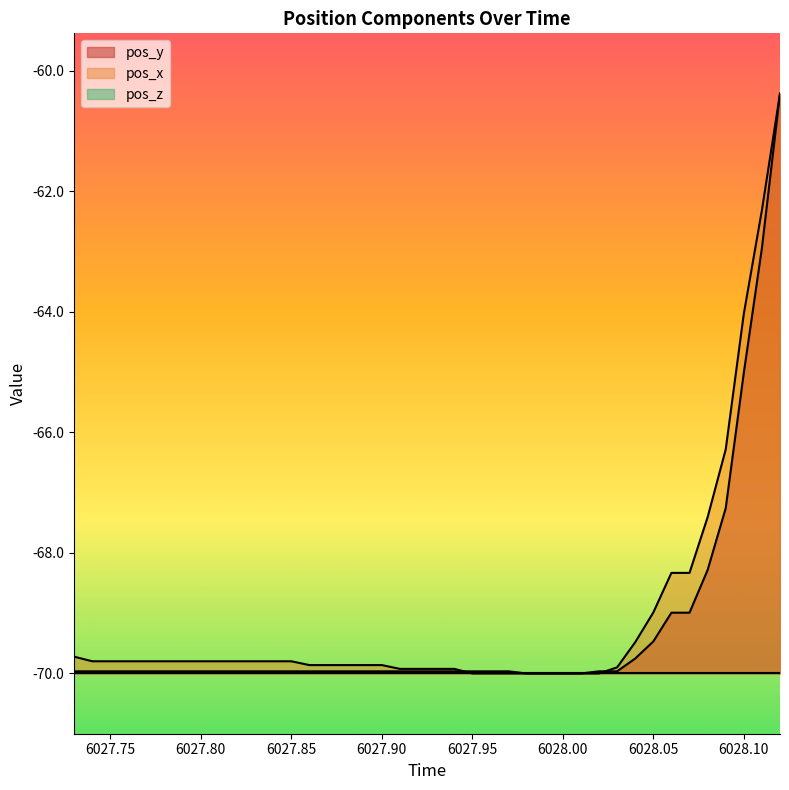

Is it true that pos_x equals -15.1 at 6028.05?

False